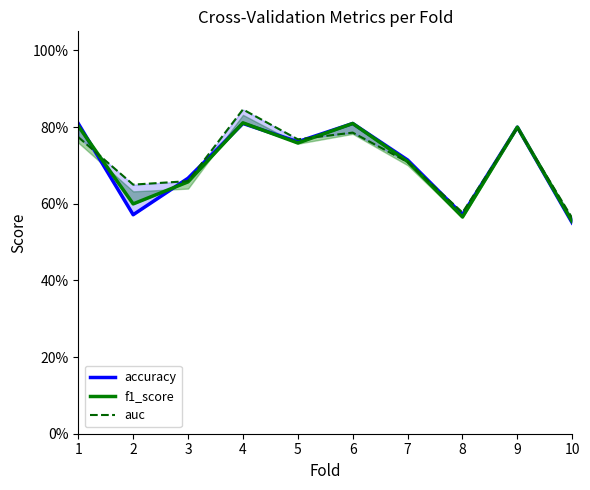

After their last crossing, which series has the higher values: f1_score or accuracy?

accuracy